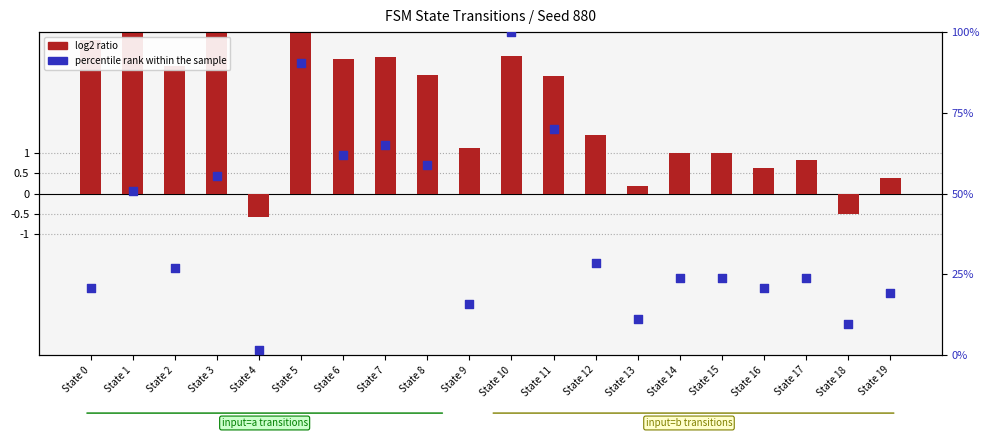

What are all the series names shown in the legend?

log2 ratio, percentile rank within the sample